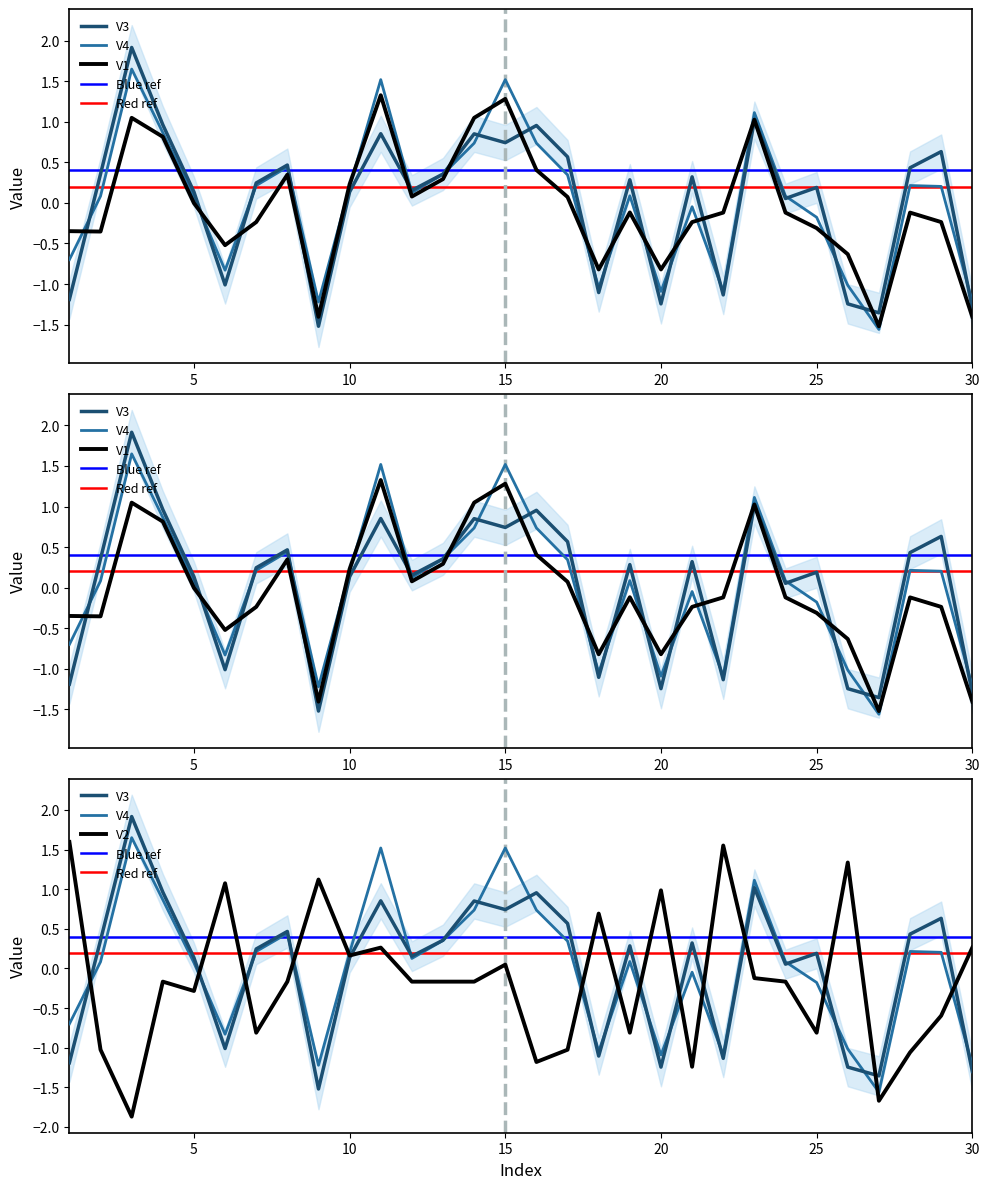

At which label is V4 closest to 0?

21